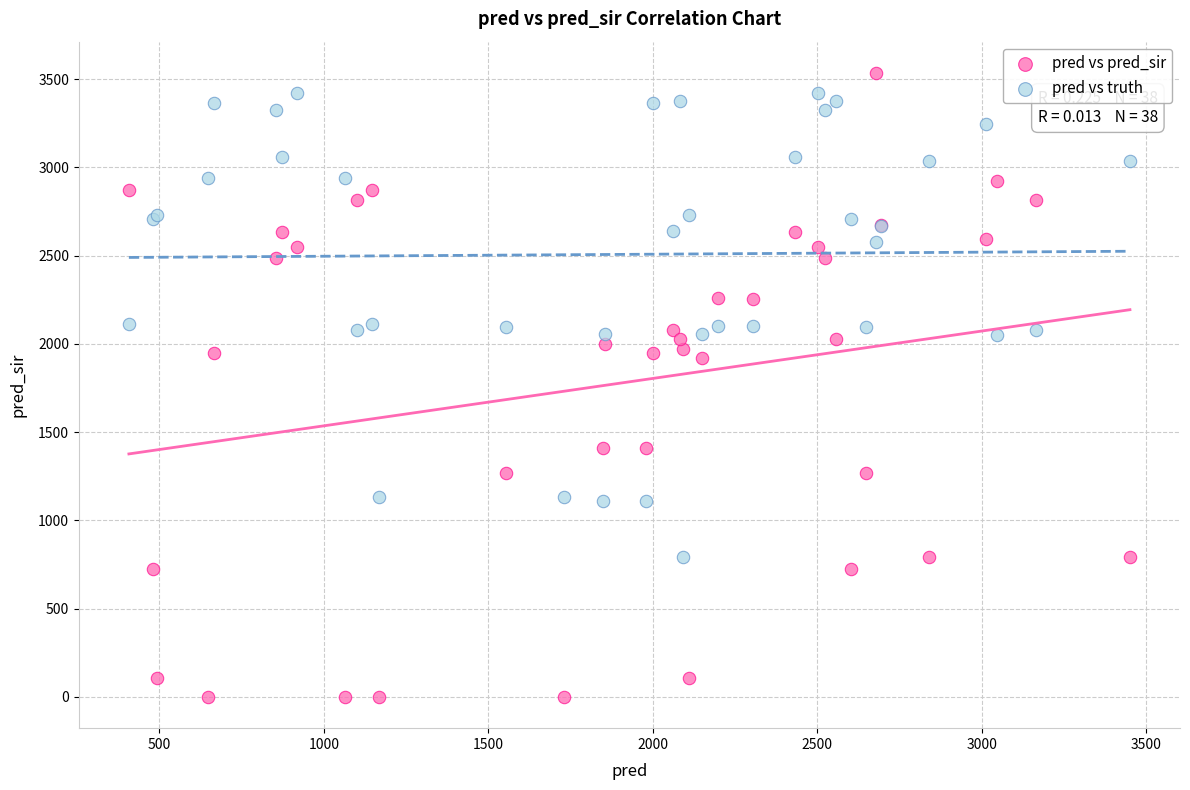

What is the X range (max minus min) for the scatter plot?

3044.0